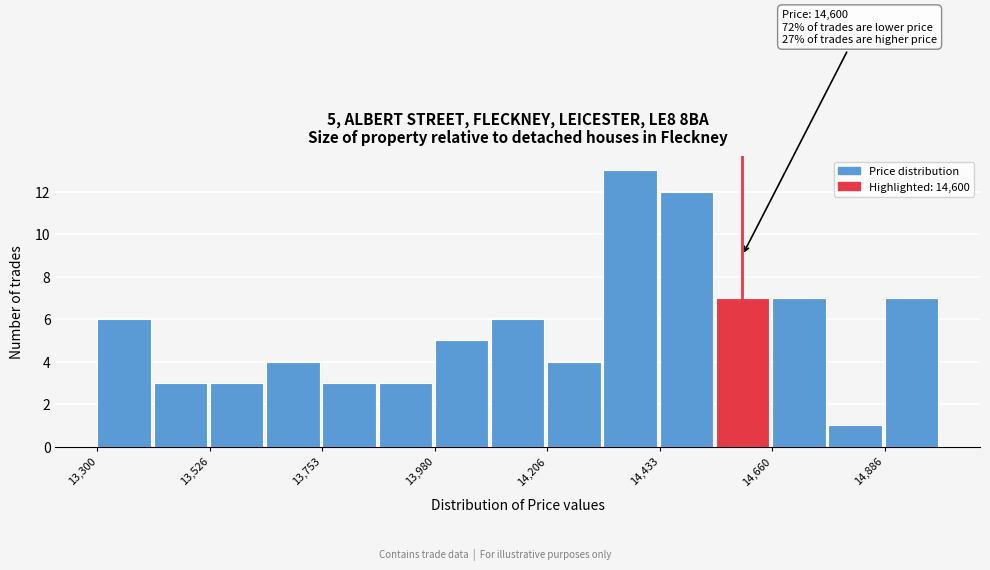

Around what value on the x-axis is the tallest bar? Give the approximate position of its centre, as read against the axis.

14350